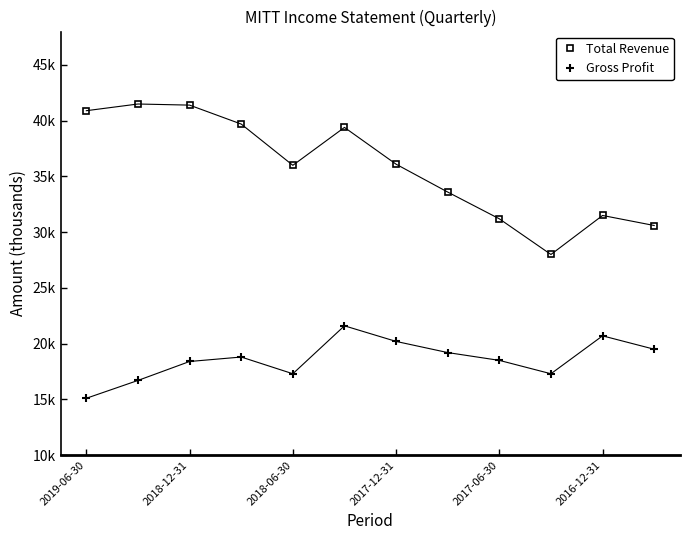

Rank the series by their maximum value, from lowest to highest.

Gross Profit, Total Revenue